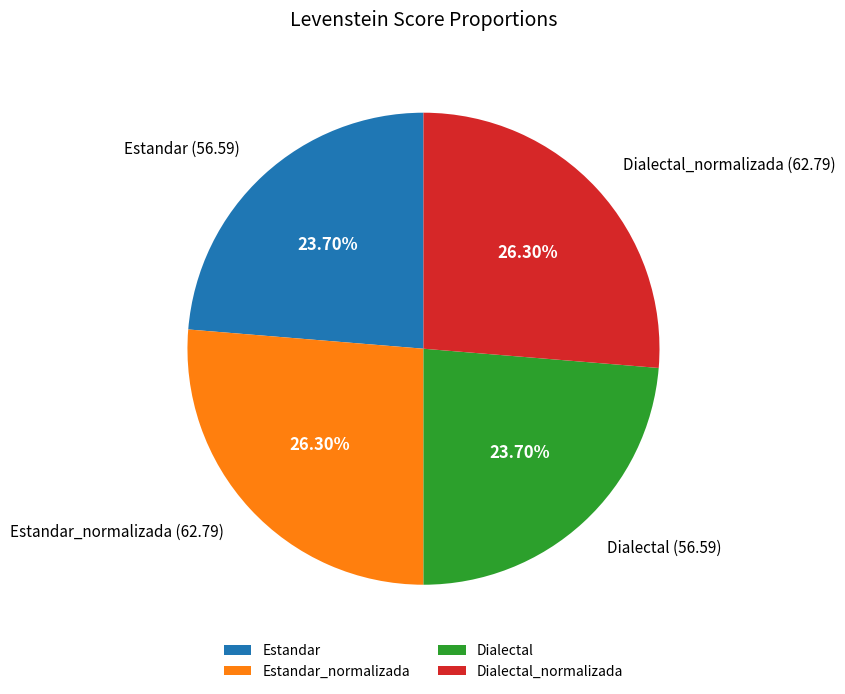

The Dialectal slice represents 24% of the pie. True or false?

True